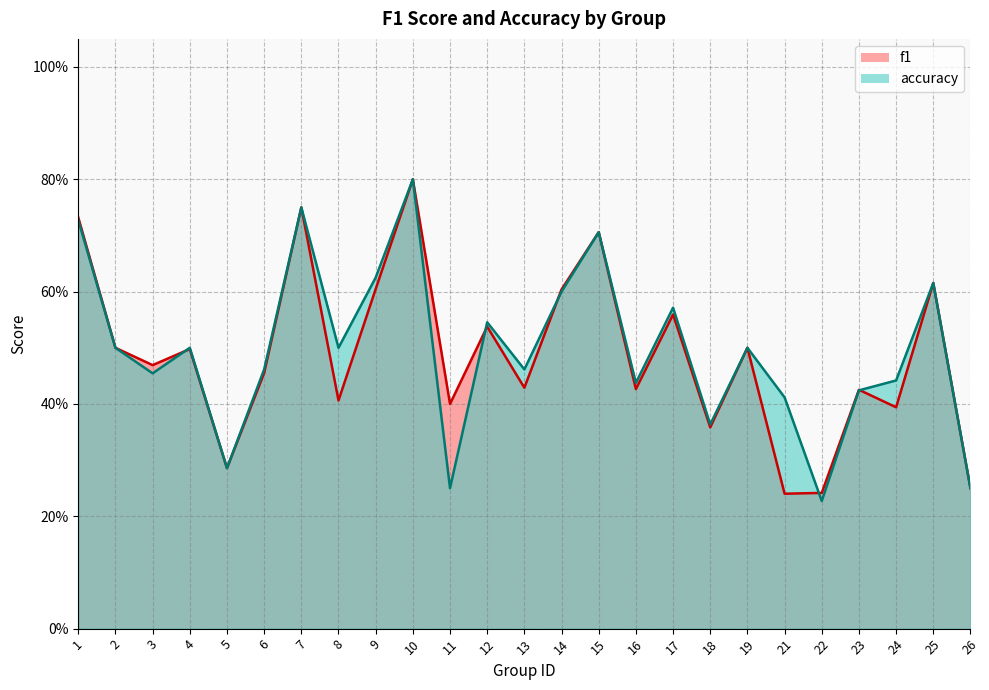

At which category does the chart reach its peak across all series?

10